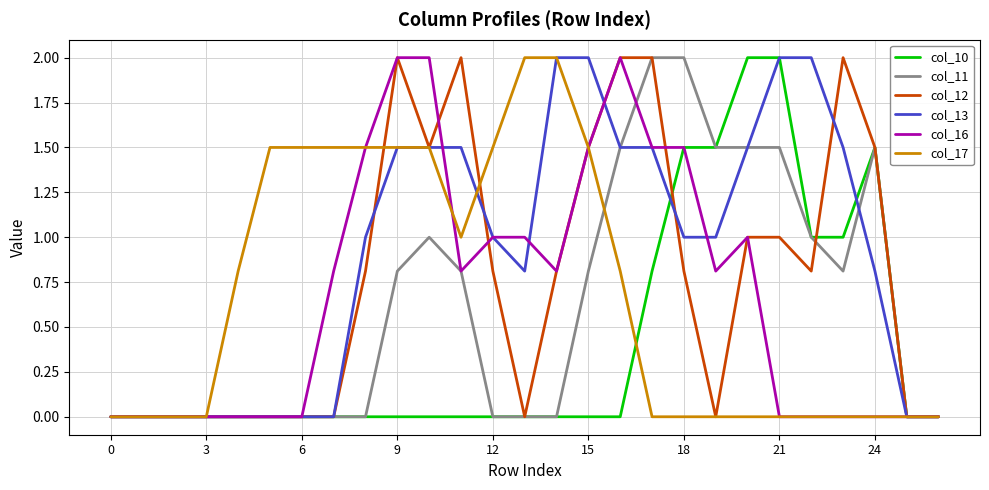

What is the maximum value shown in the chart?

2.0